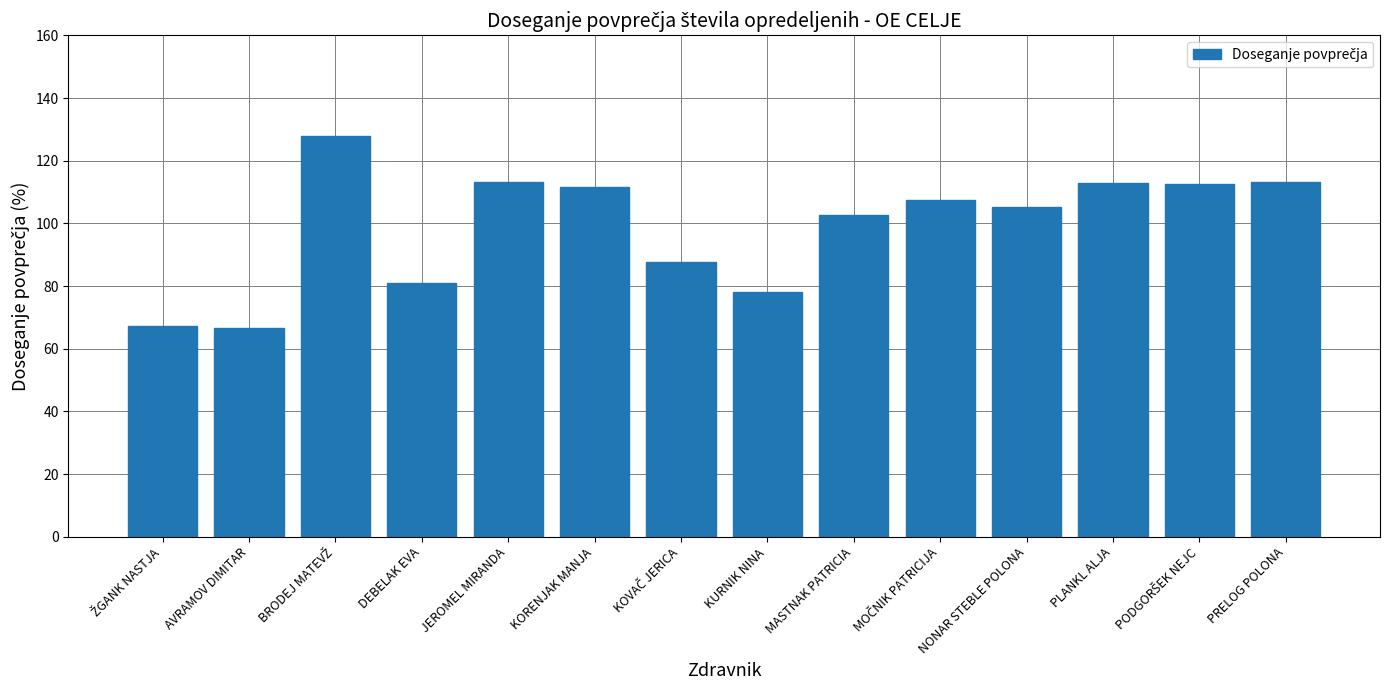

What is the sum of all values?

1387.4